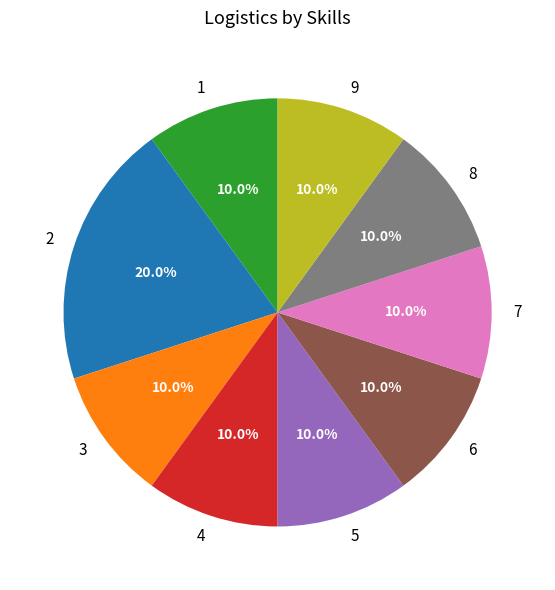

To the nearest percent, what is the difference between the 2 and 5 slice percentages?

10%